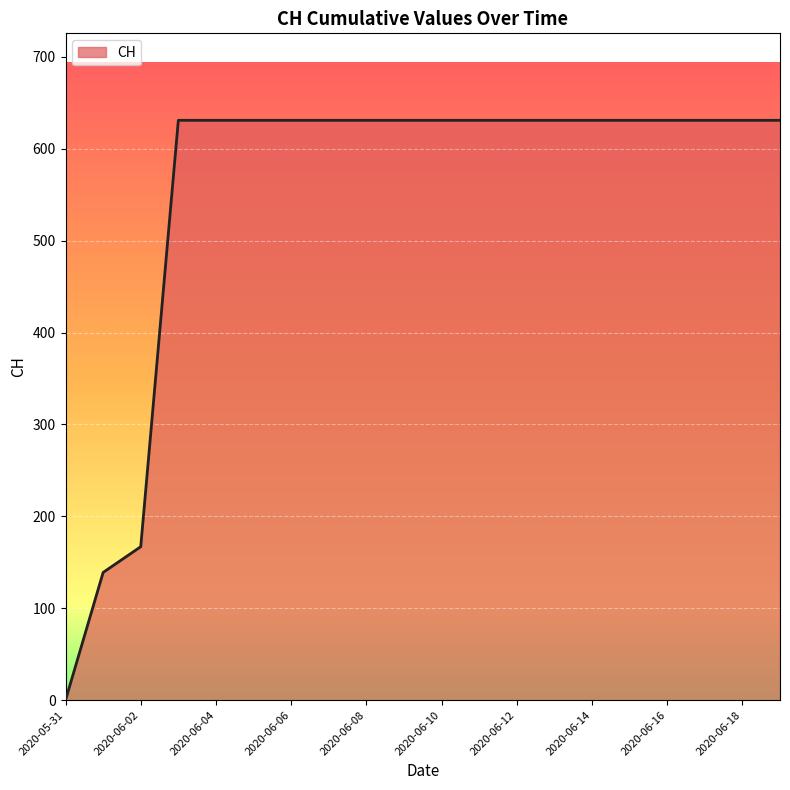

What is the difference between the maximum and minimum values?

631